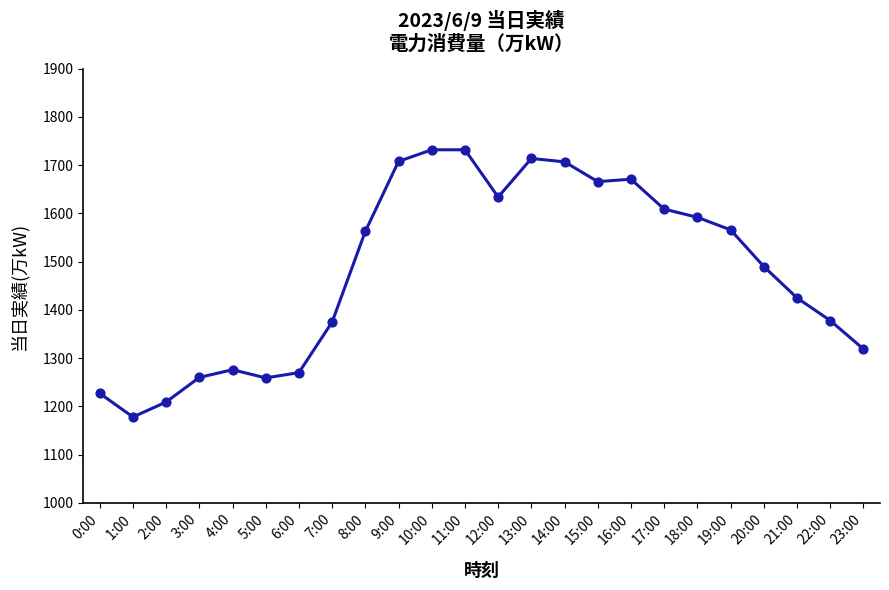

Between 4:00 and 15:00, which is larger?

15:00